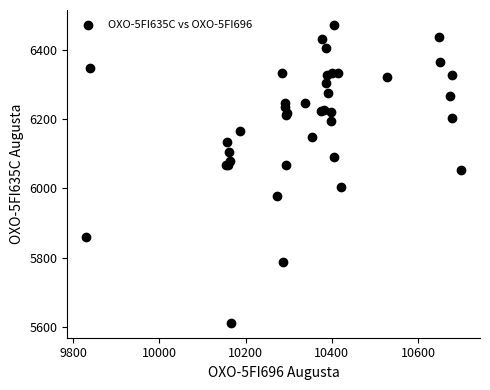

What Y value in the scatter plot is closest to 6042?

6052.6